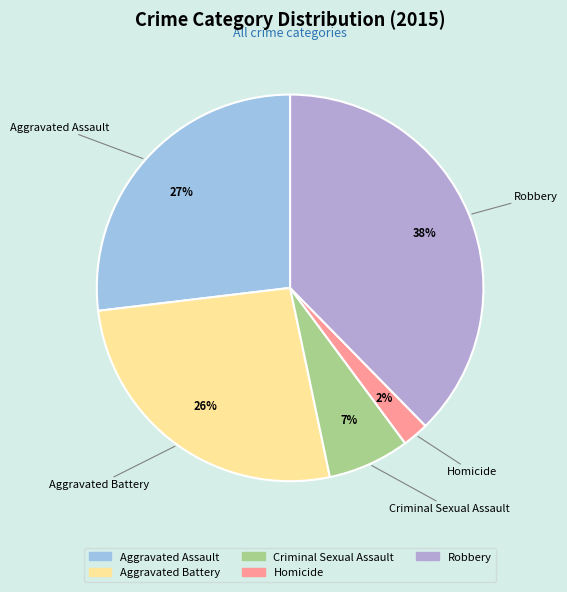

Between Robbery and Aggravated Battery, which is larger?

Robbery